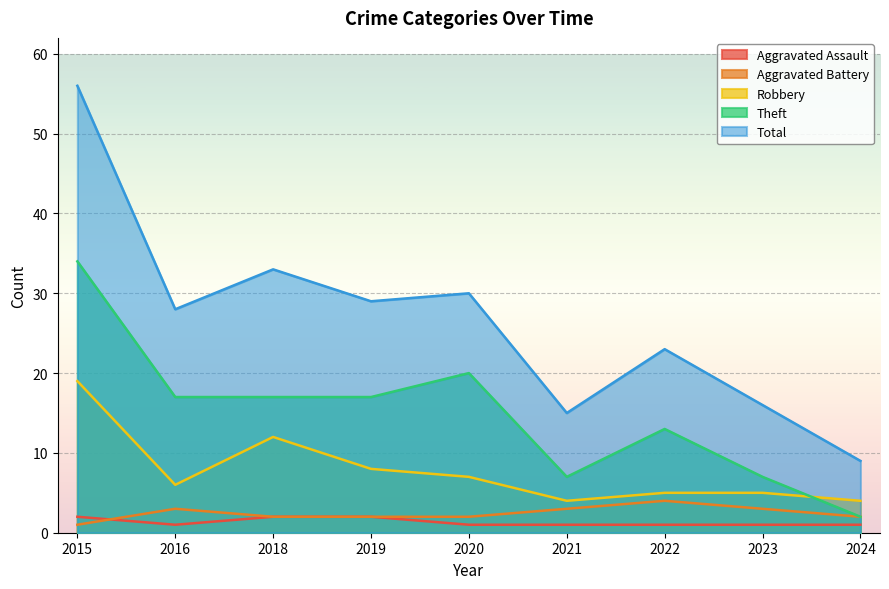

At which category is the sum across all series the highest?

2015